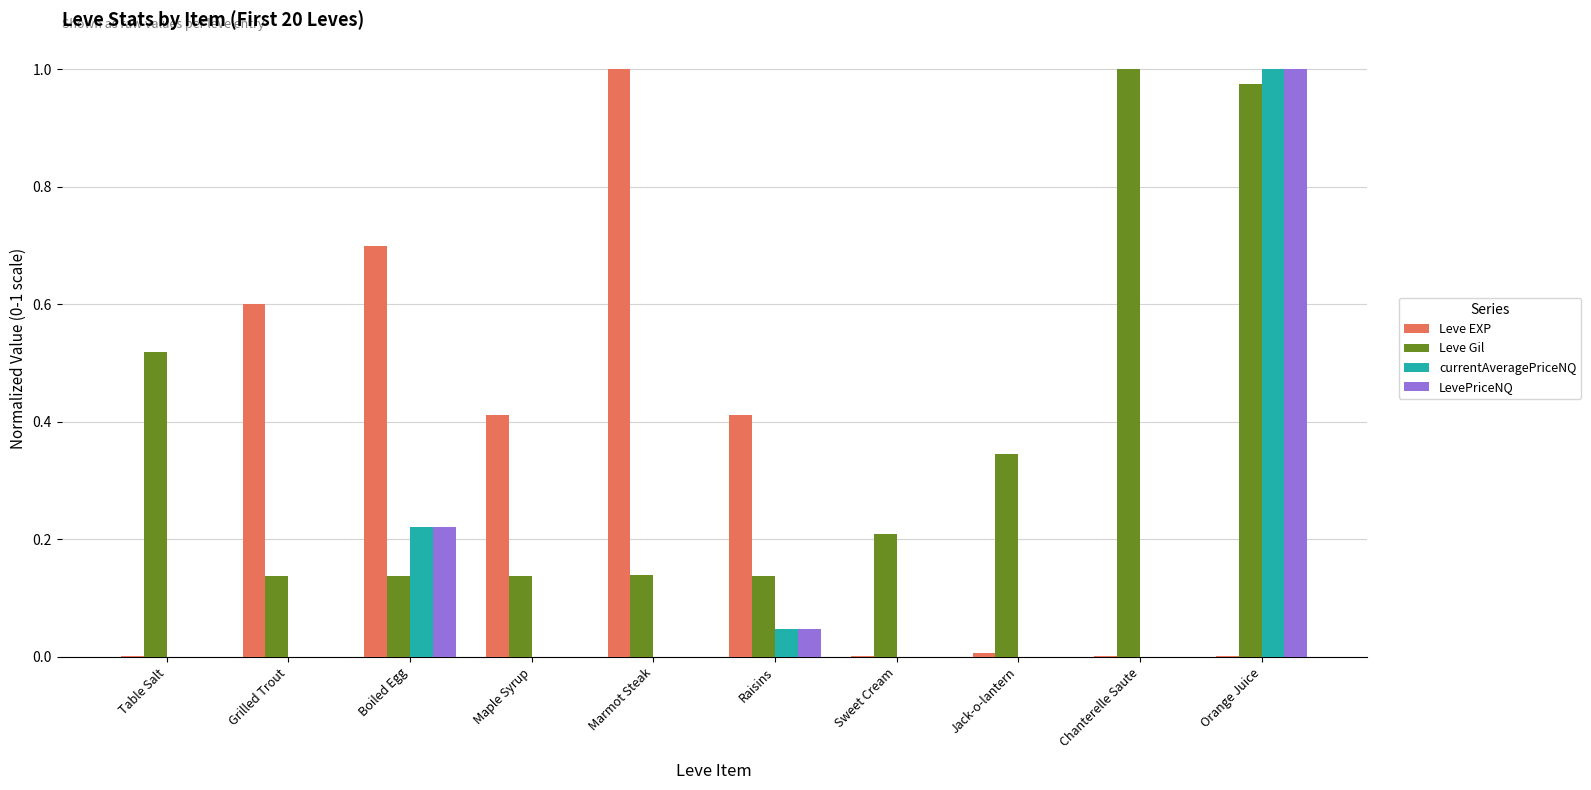

Is it true that Leve EXP equals 0.0 at Sweet Cream?

True